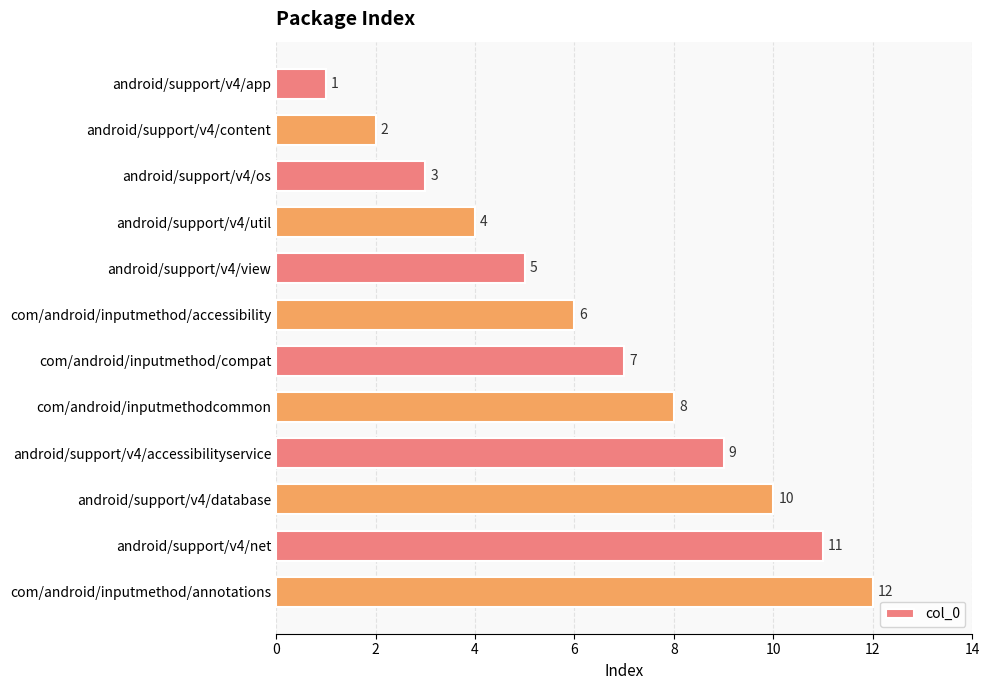

What is the greatest value displayed?

12